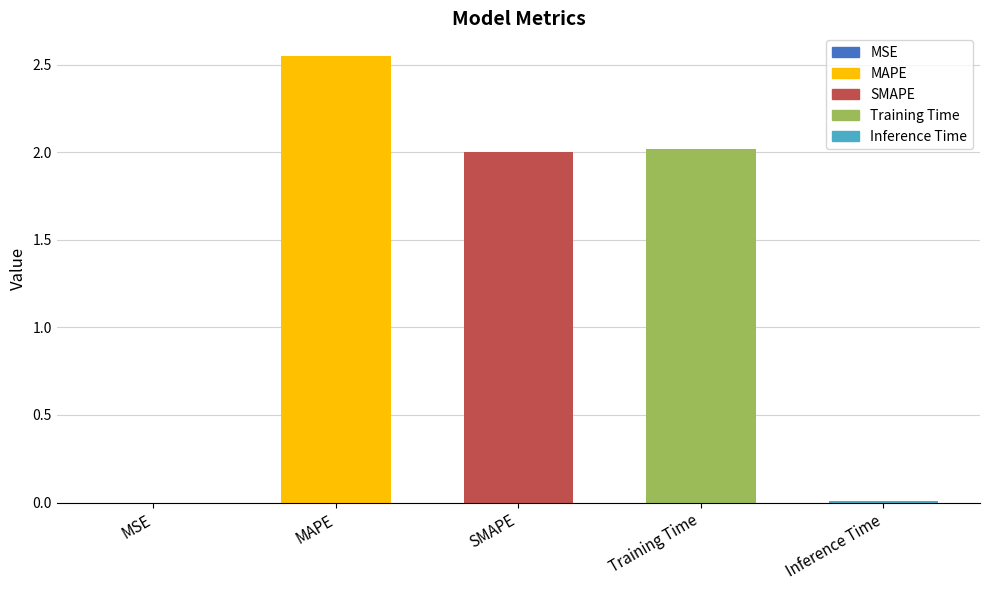

Between MAPE and Training Time, which is larger?

MAPE